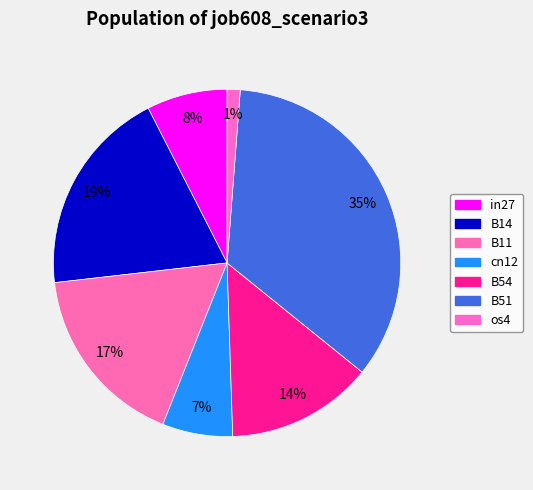

Combined, what portion of the pie is B51 and B11?

51.8%